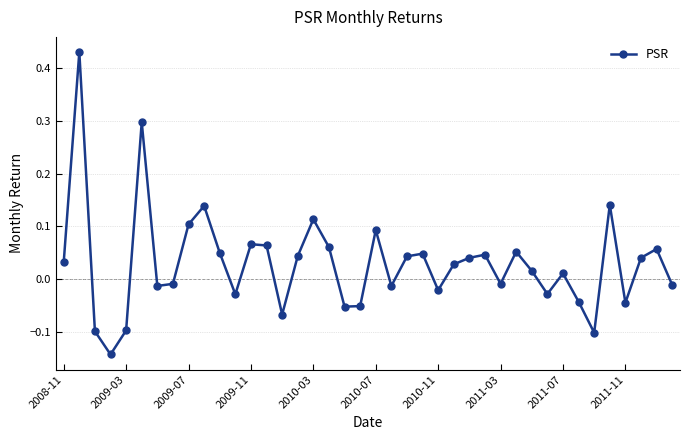

True or false: there are more than 1 points higher than both neighbors.

True